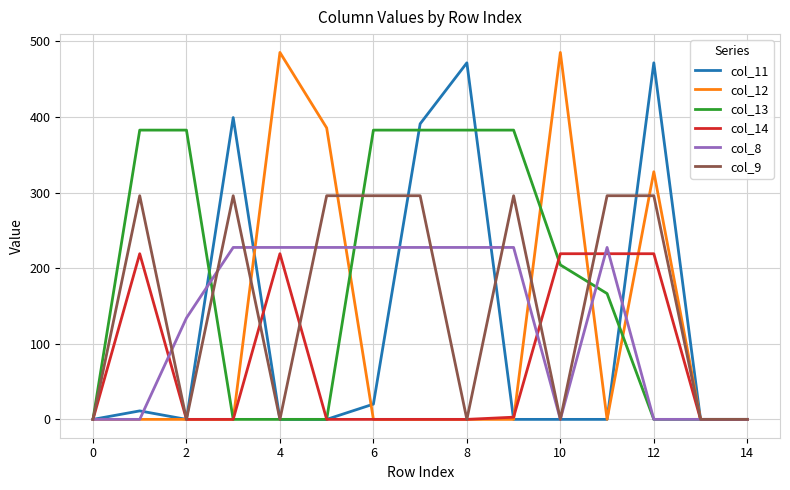

What is the greatest value displayed?

485.4